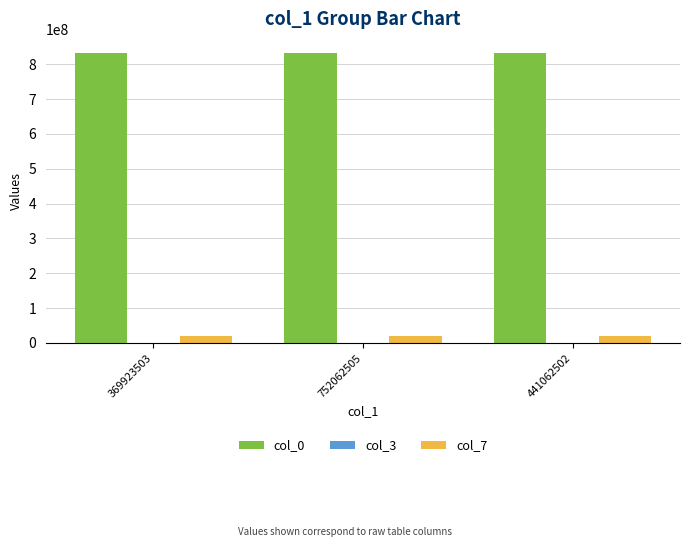

Is the value of col_7 at 752062505 greater than the value of col_0 at 369923503?

No